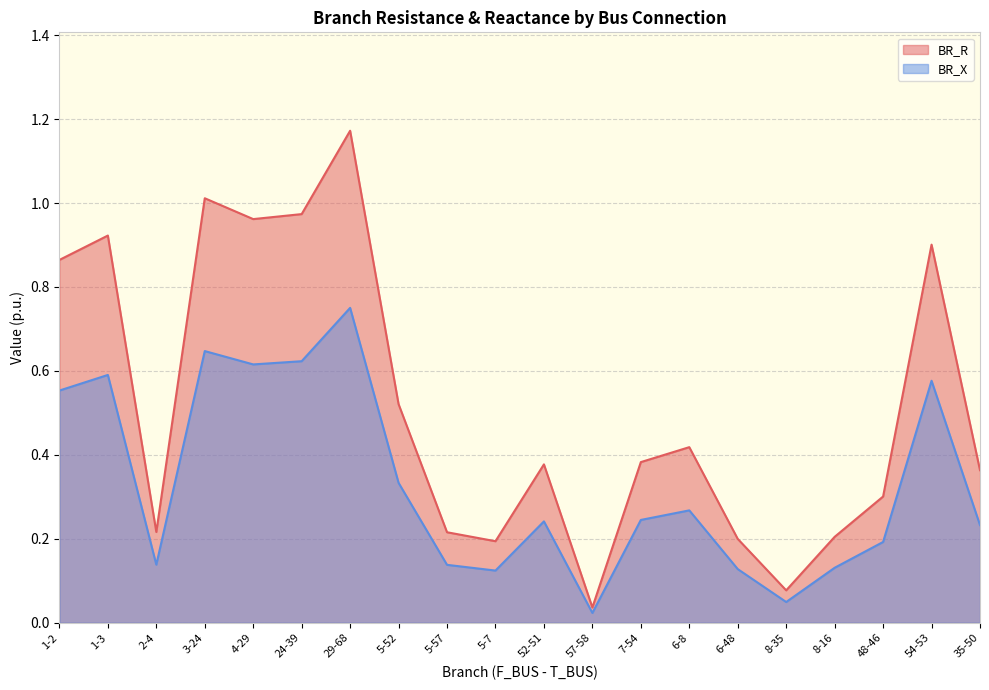

True or false: BR_X has a value of 0.2 at 54-53.

False